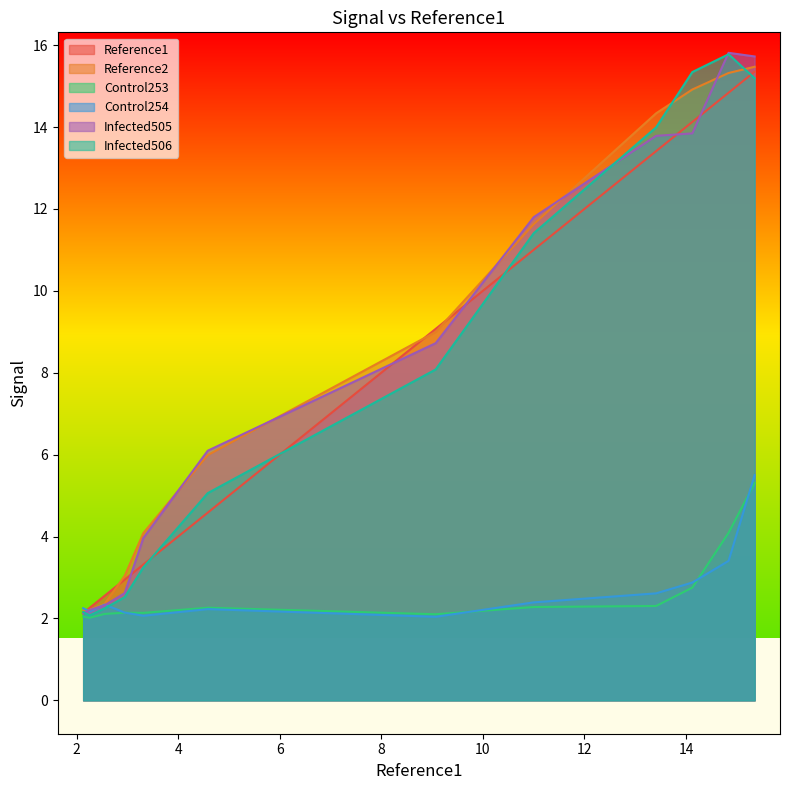

The value of Reference1 at 5 is 9.1. True or false?

True